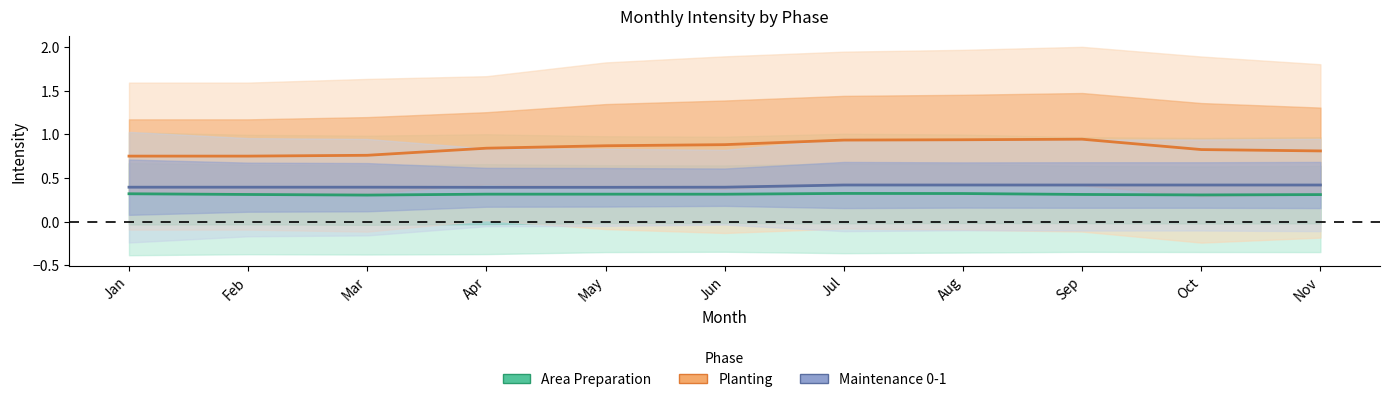

How many lines are shown in the chart?

3